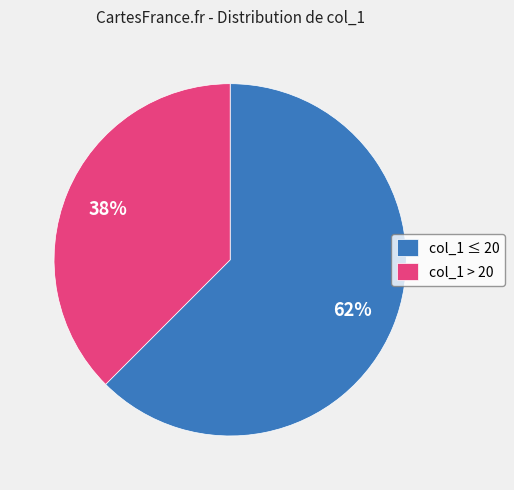

Is there any slice that represents more than half of the pie?

Yes